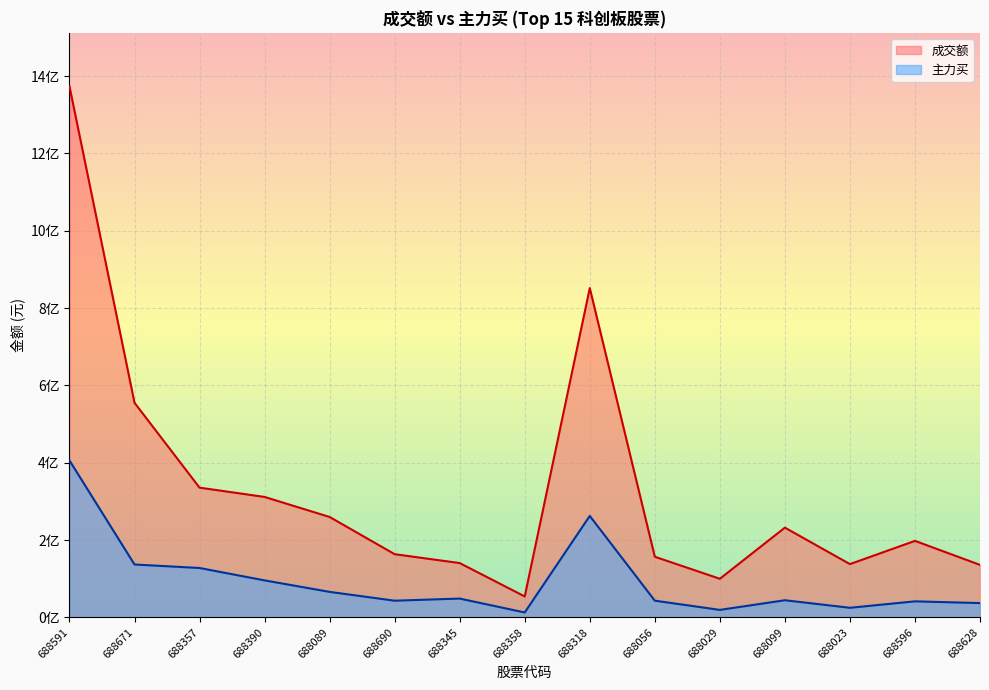

Which category has the highest value in the 主力买 series?

688591